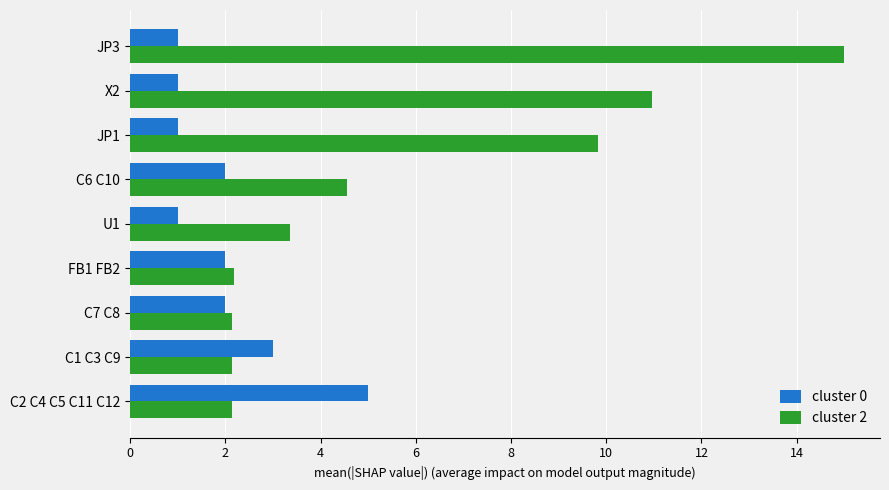

At which label does cluster 2 reach its peak?

JP3